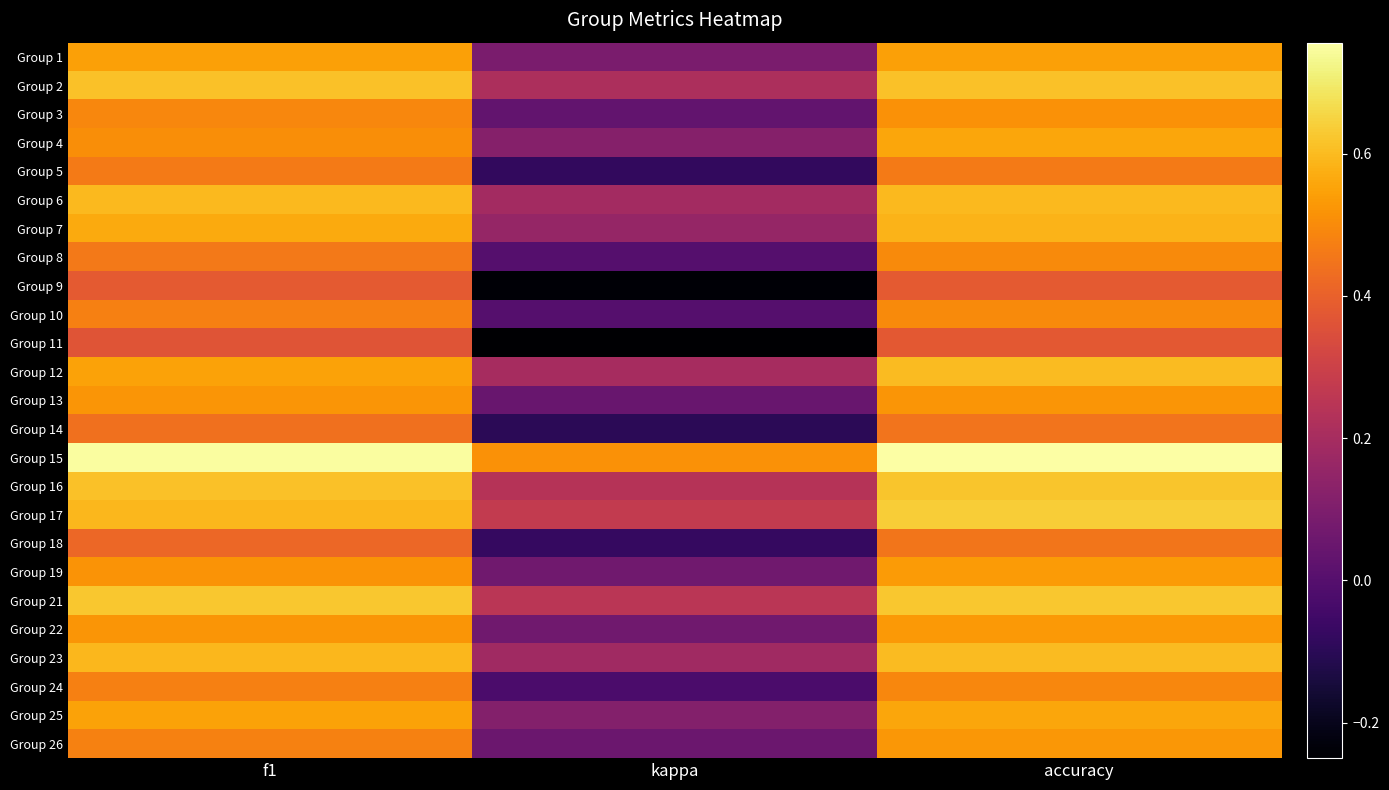

Reading left to right, extract all data points from this chart.

Group 1: f1=0.5	kappa=0.1	accuracy=0.5
Group 2: f1=0.6	kappa=0.2	accuracy=0.6
Group 3: f1=0.5	kappa=0.0	accuracy=0.5
Group 4: f1=0.5	kappa=0.1	accuracy=0.6
Group 5: f1=0.5	kappa=-0.1	accuracy=0.5
Group 6: f1=0.6	kappa=0.2	accuracy=0.6
Group 7: f1=0.6	kappa=0.2	accuracy=0.6
Group 8: f1=0.5	kappa=0.0	accuracy=0.5
Group 9: f1=0.4	kappa=-0.2	accuracy=0.4
Group 10: f1=0.5	kappa=0.0	accuracy=0.5
Group 11: f1=0.4	kappa=-0.2	accuracy=0.4
Group 12: f1=0.6	kappa=0.2	accuracy=0.6
Group 13: f1=0.5	kappa=0.0	accuracy=0.5
Group 14: f1=0.4	kappa=-0.1	accuracy=0.4
Group 15: f1=0.8	kappa=0.5	accuracy=0.8
Group 16: f1=0.6	kappa=0.2	accuracy=0.6
Group 17: f1=0.6	kappa=0.3	accuracy=0.6
Group 18: f1=0.4	kappa=-0.1	accuracy=0.5
Group 19: f1=0.5	kappa=0.1	accuracy=0.5
Group 21: f1=0.6	kappa=0.2	accuracy=0.6
Group 22: f1=0.5	kappa=0.1	accuracy=0.5
Group 23: f1=0.6	kappa=0.2	accuracy=0.6
Group 24: f1=0.5	kappa=-0.0	accuracy=0.5
Group 25: f1=0.5	kappa=0.1	accuracy=0.6
Group 26: f1=0.5	kappa=0.1	accuracy=0.5